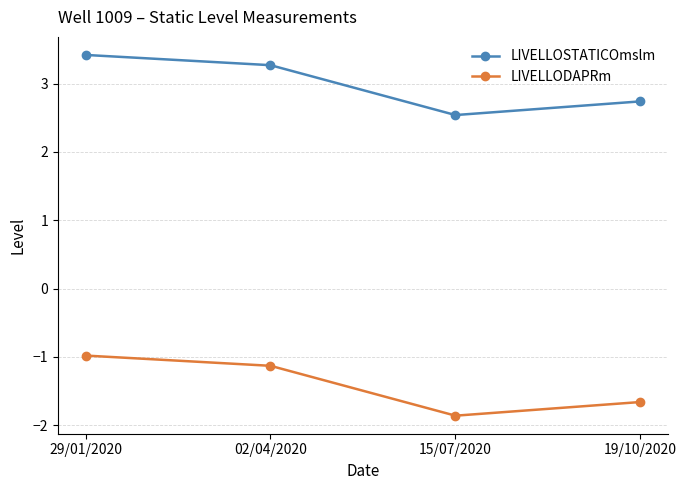

Reading left to right, list all the values displayed in this chart.

LIVELLOSTATICOmslm: 3.4	3.3	2.5	2.7
LIVELLODAPRm: -1.0	-1.1	-1.9	-1.7